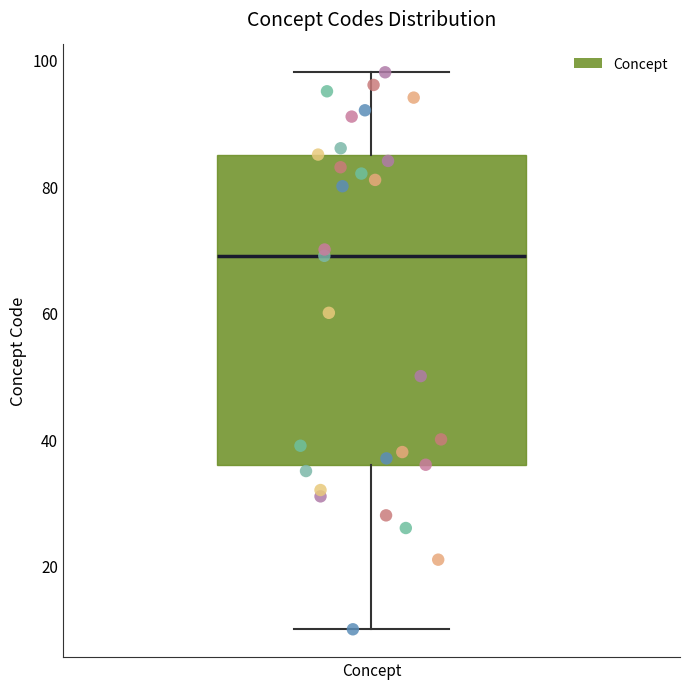

Where is the lower edge of the box for Concept on the y-axis? The values are not printed on the chart, so give them approximately, as read against the axis.

36